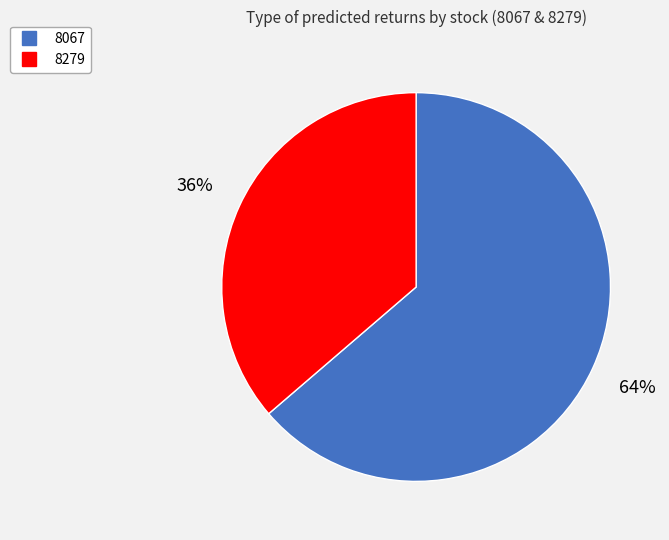

How many slices are in this pie chart?

2